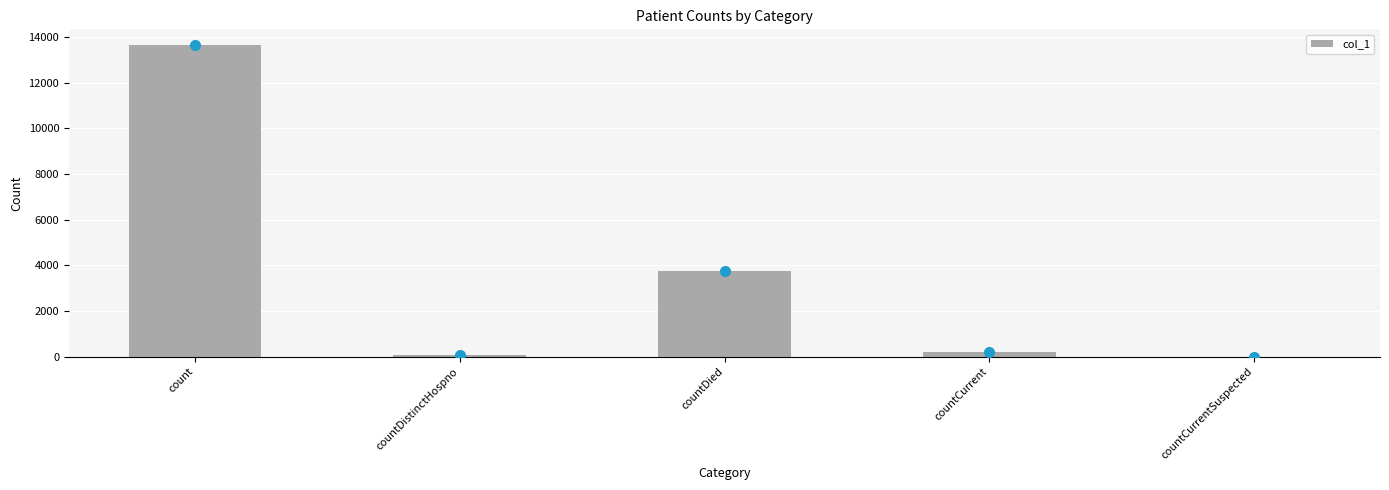

At which label does the data first exceed 211?

count